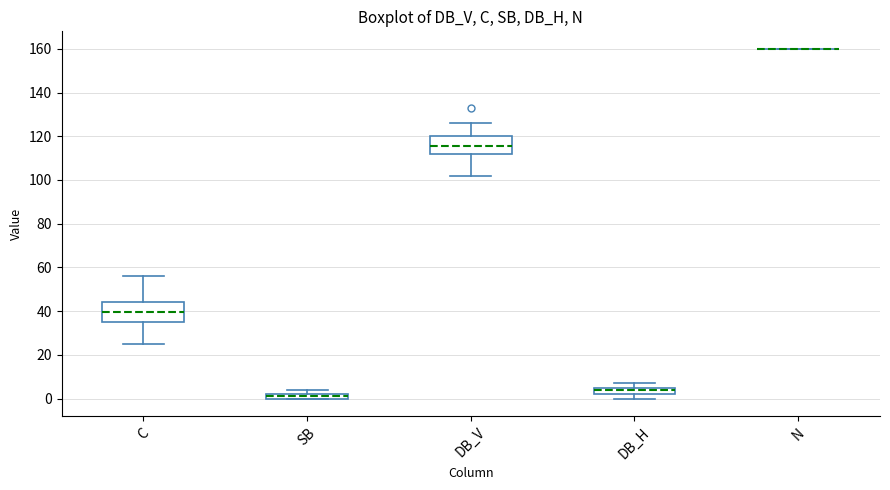

Where does the upper whisker of the box for C end on the y-axis? The values are not printed on the chart, so give them approximately, as read against the axis.

56